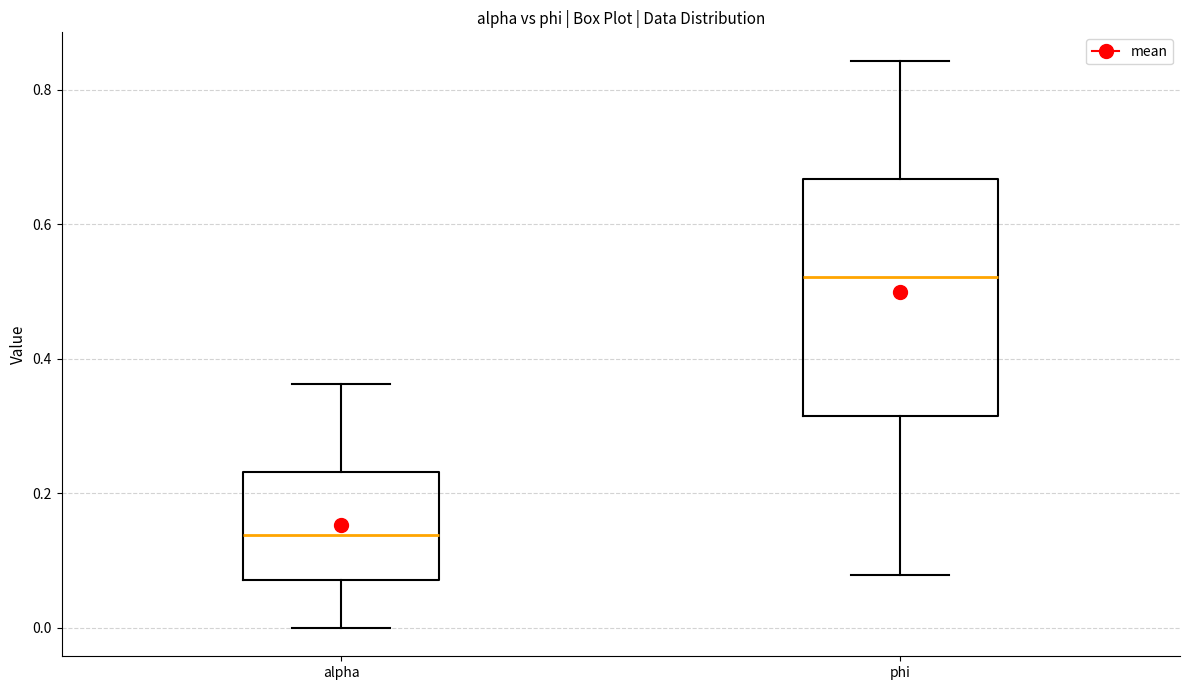

Comparing the boxes themselves (not the whiskers), which one is the tallest?

phi